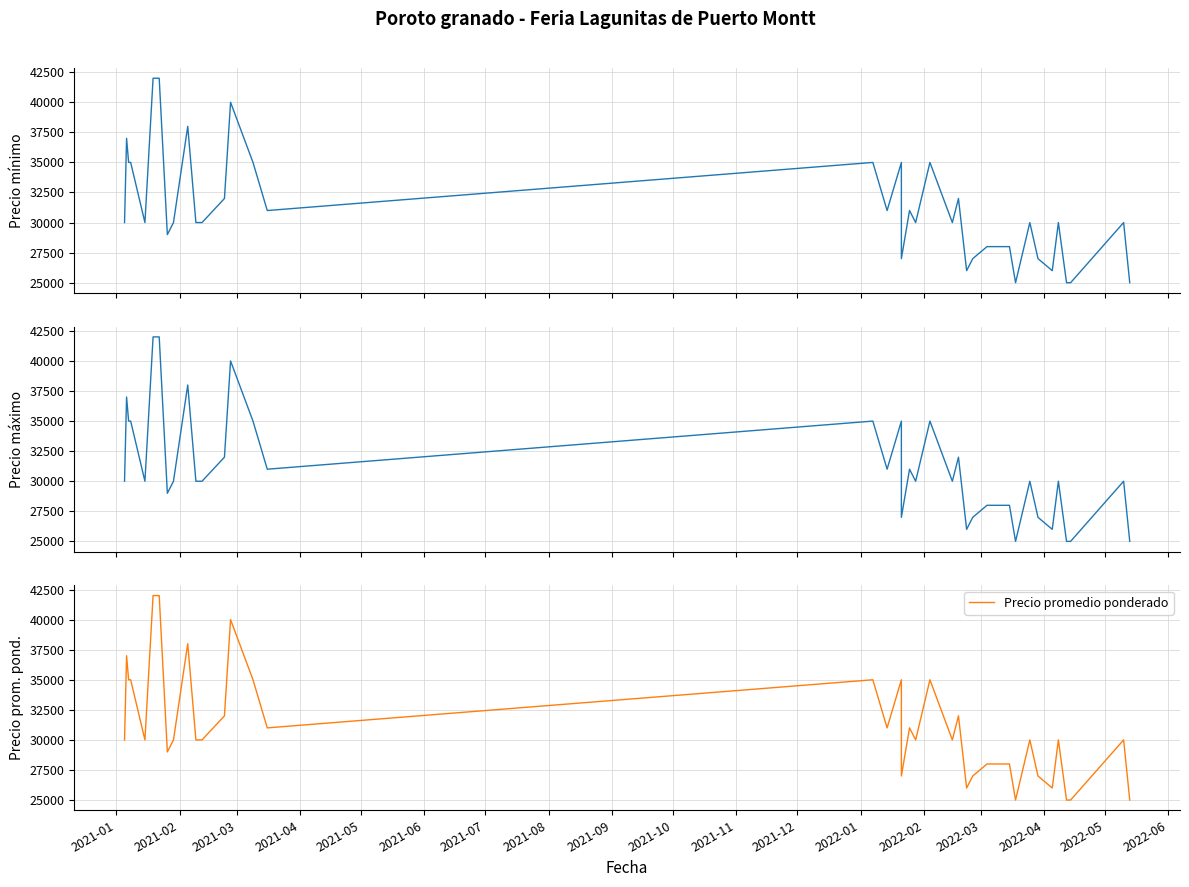

What is the maximum value for Precio promedio ponderado?

42000